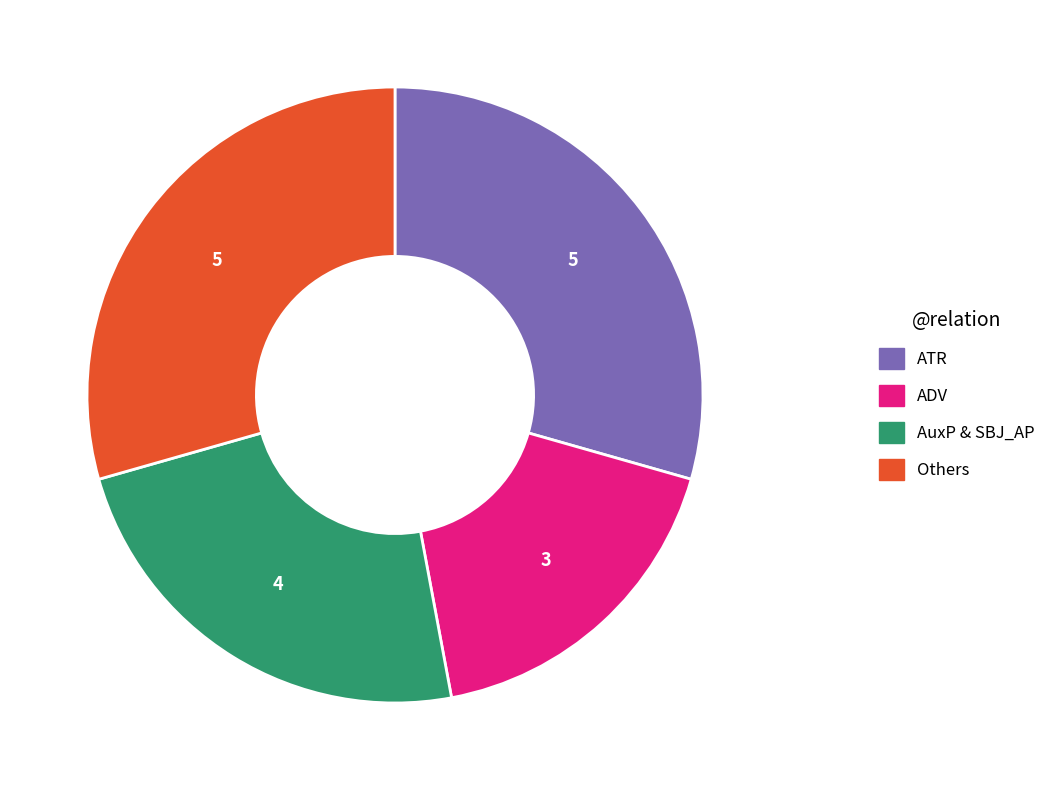

How many slices are in this pie chart?

4